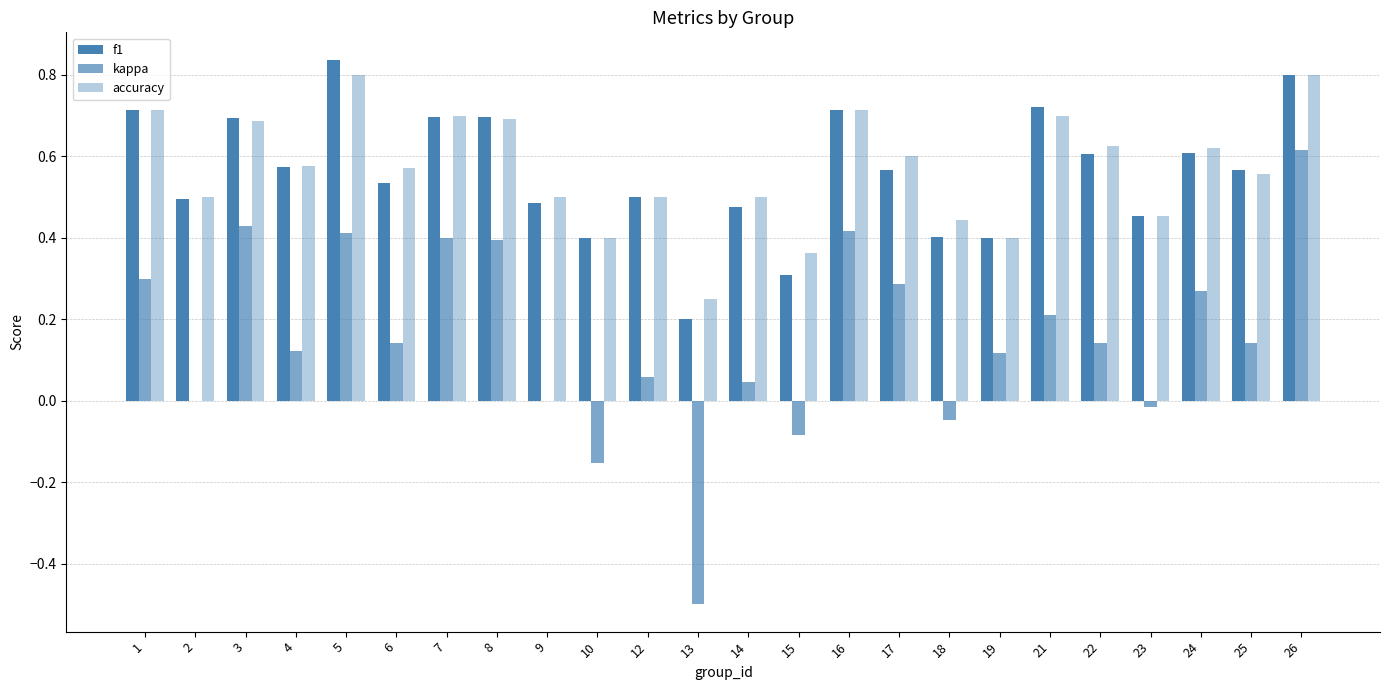

How many f1 values are between 0 and 1?

24